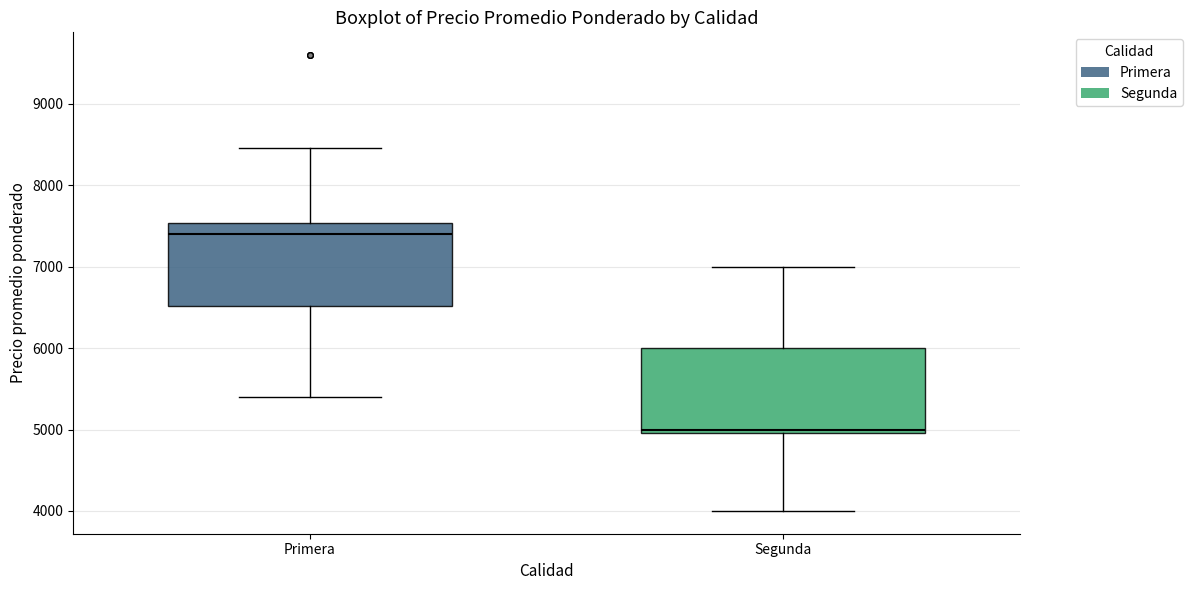

Which box's median line is the highest?

Primera